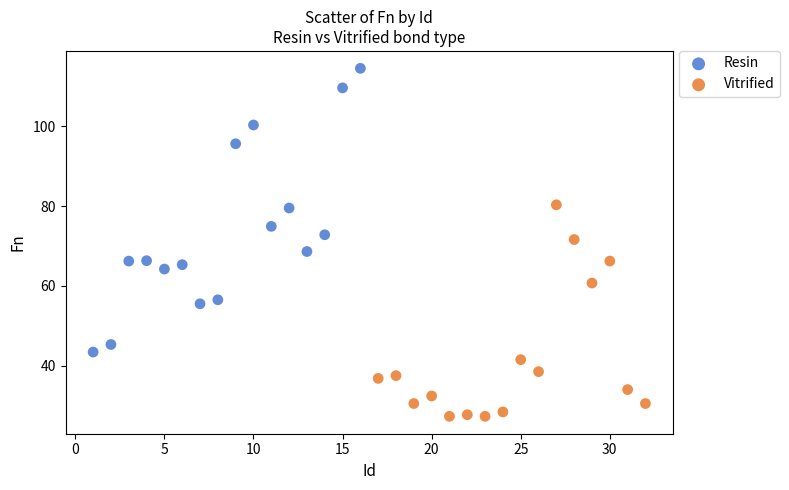

Which series contains the lowest Y value?

Vitrified